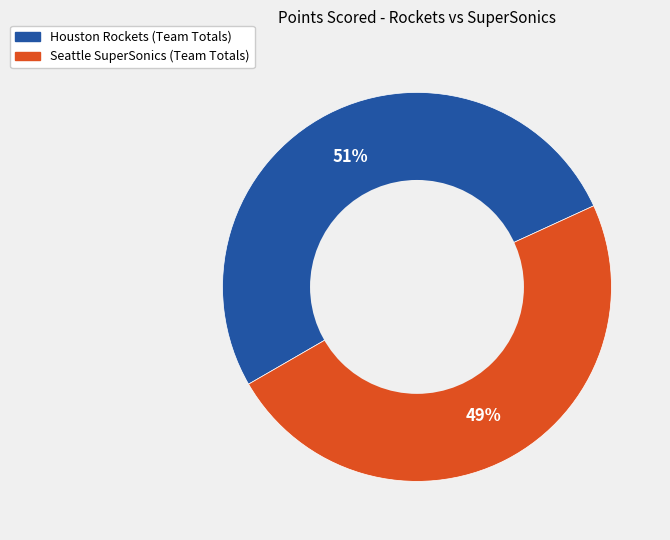

To the nearest percent, what percentage of the pie is Seattle SuperSonics?

49%